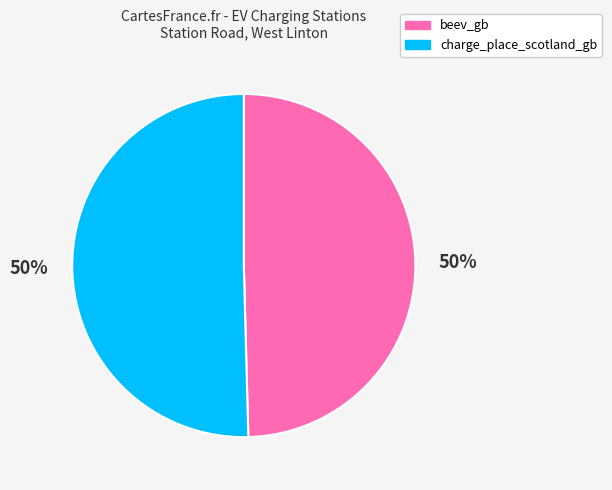

True or false: charge_place_scotland_gb accounts for 50% of the total.

True